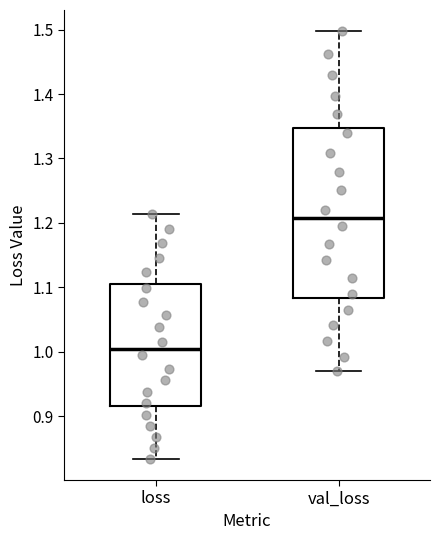

Where is the lower edge of the box for loss on the y-axis? The values are not printed on the chart, so give them approximately, as read against the axis.

0.92